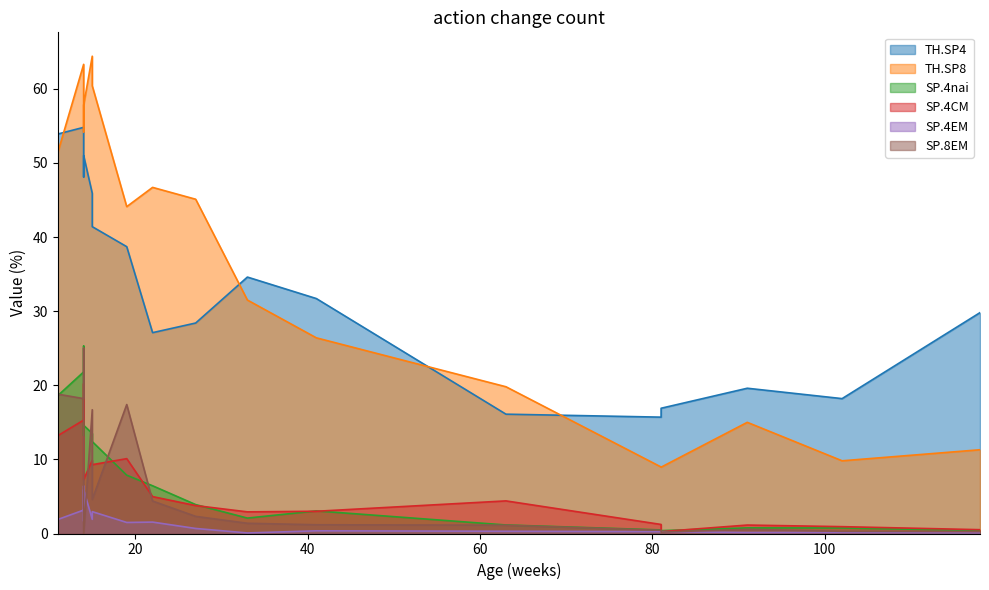

Is the value of TH.SP4 at 81 greater than the value of SP.4EM at 102?

Yes